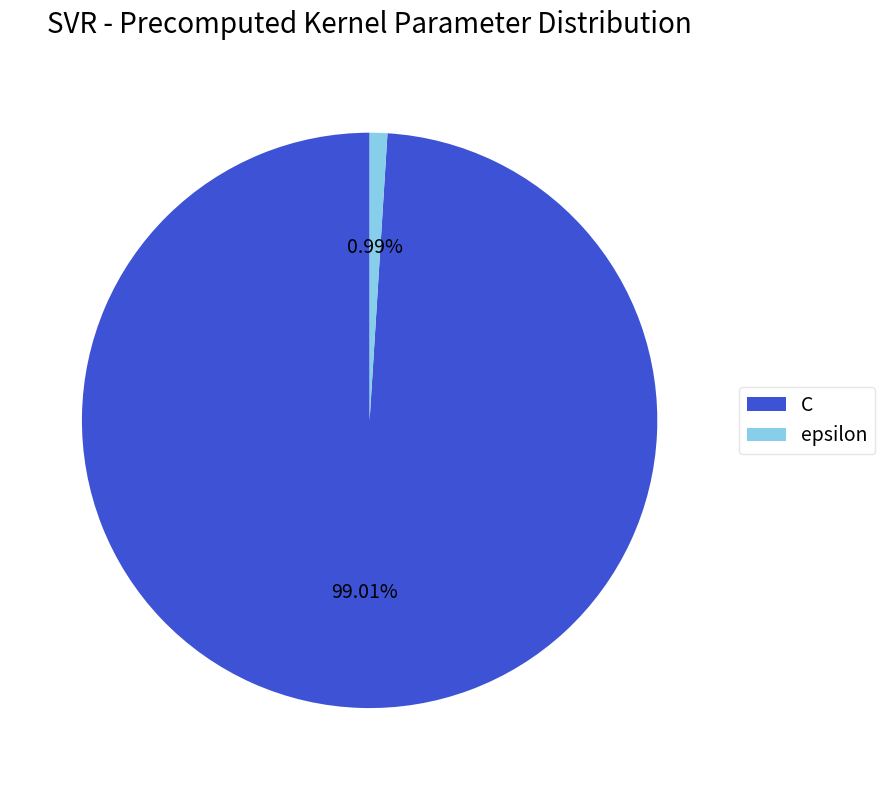

Which slice is the largest?

C